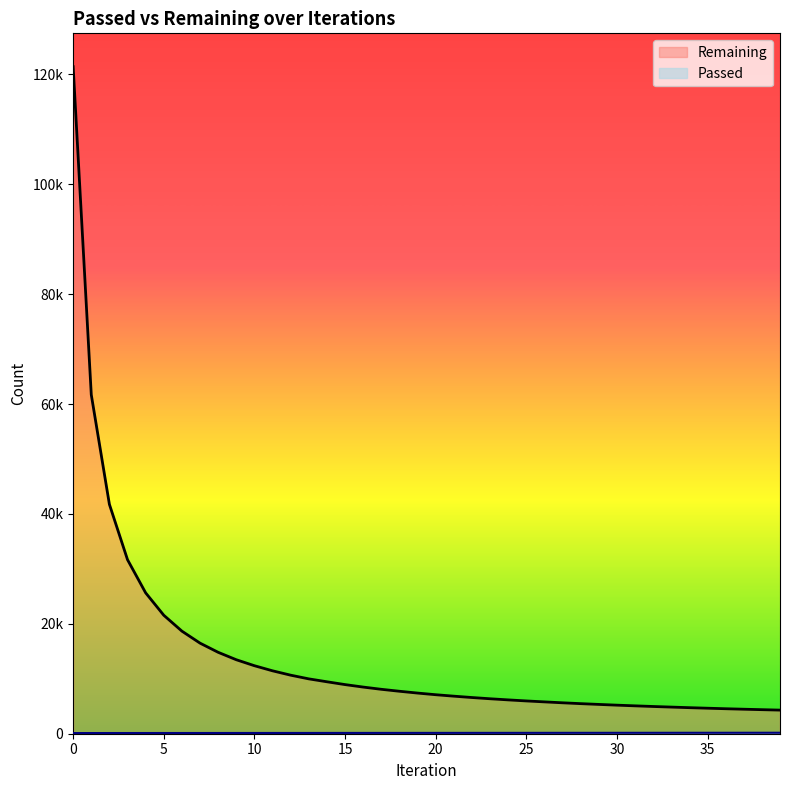

True or false: Passed and Remaining cross at least once.

False